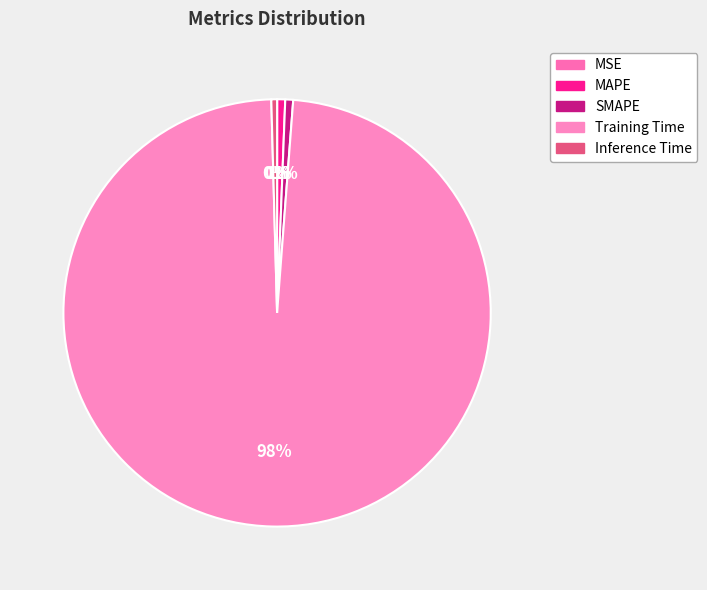

Count the number of slices in the pie.

5